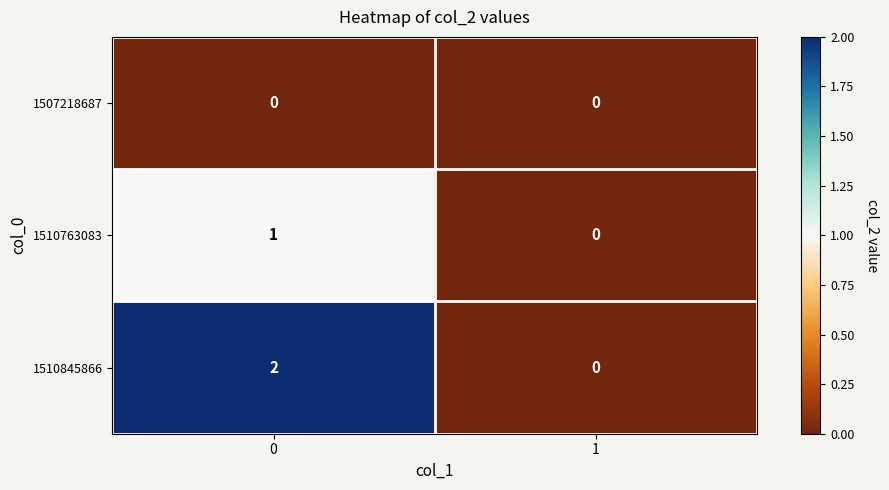

Which series has the largest total across all categories?

1510845866